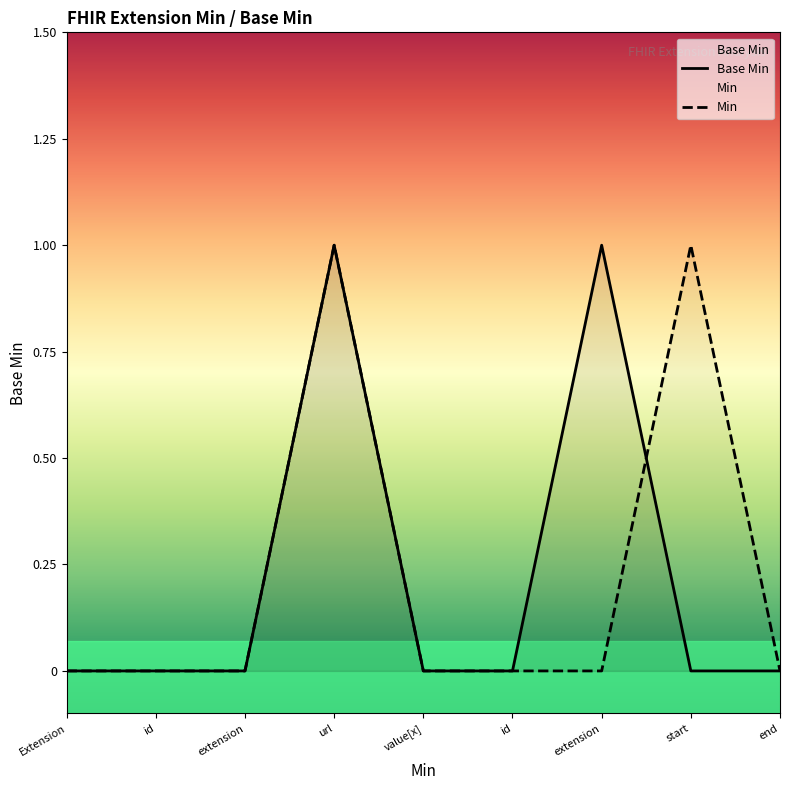

Does the chart display data point markers on the line(s)?

No